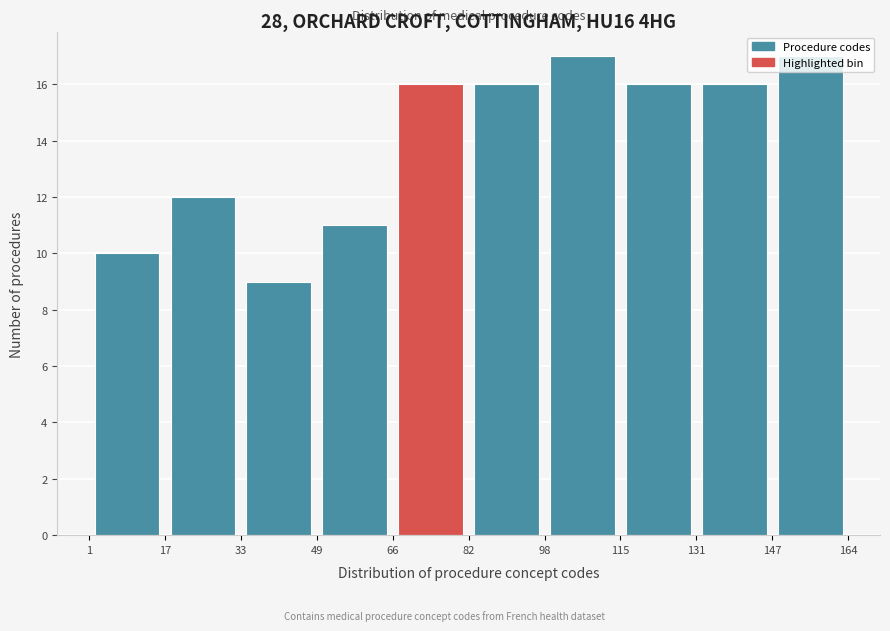

Reading left to right, transcribe this chart: for each bar, give the range it covers on the x-axis and its height. The values are not printed on the chart, so give them approximately, as read against the axis.

1 to 17: 10
17 to 33: 12
33 to 49: 9
49 to 66: 11
66 to 82: 16
82 to 98: 16
98 to 115: 17
115 to 131: 16
131 to 147: 16
147 to 164: 17